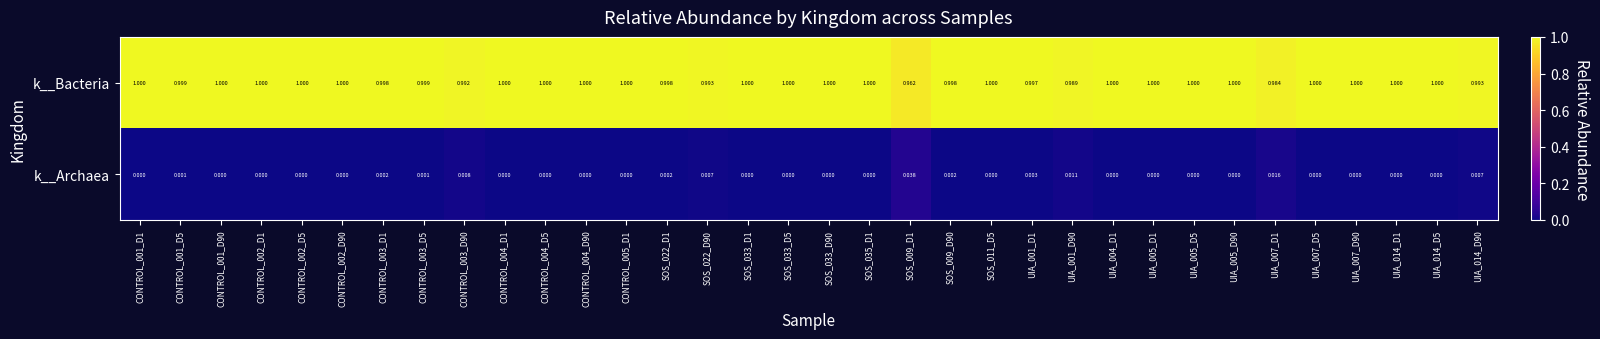

Which series has the largest total across all categories?

k__Bacteria